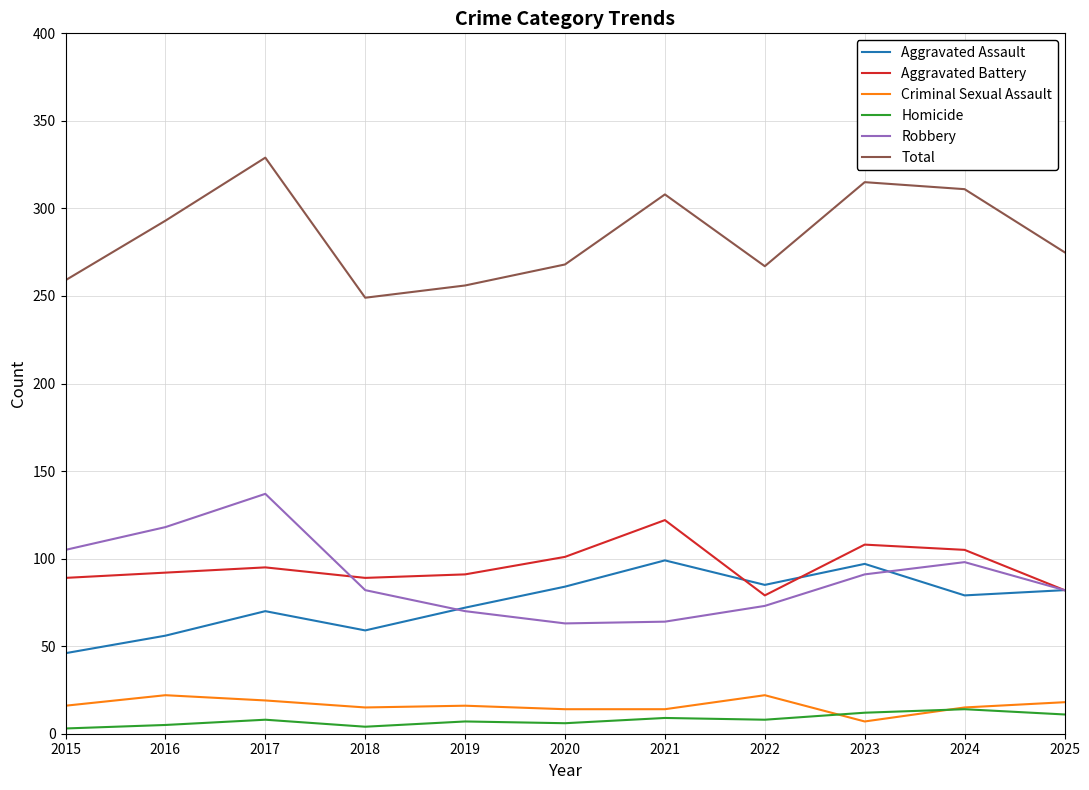

What is the difference between the Aggravated Assault values at 2020 and 2023?

13